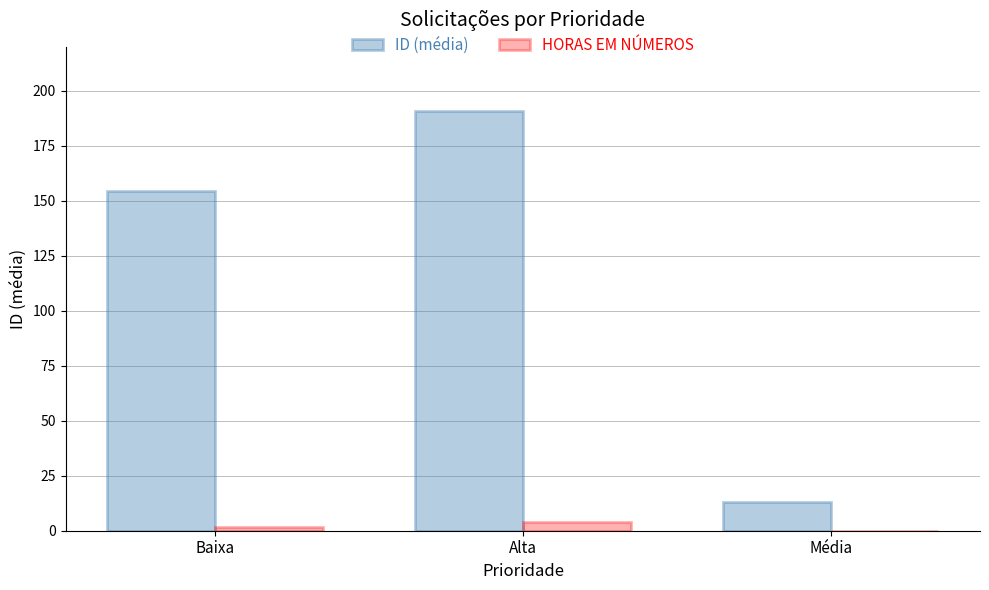

Which series changed the most between Baixa and Média?

ID (média)